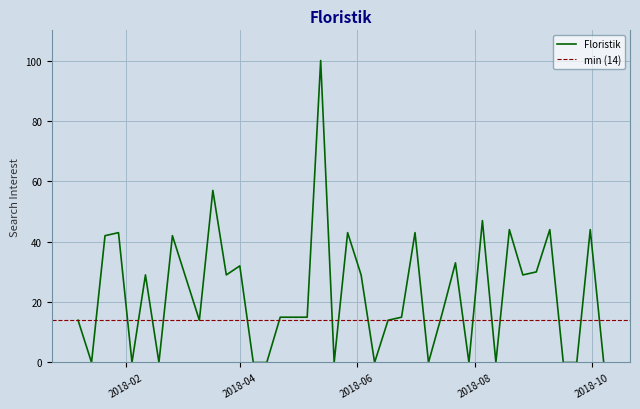

Rank the categories by value from lowest to highest.

2018-01-14, 2018-02-04, 2018-02-18, 2018-04-08, 2018-04-15, 2018-05-20, 2018-06-10, 2018-07-08, 2018-07-29, 2018-08-12, 2018-09-16, 2018-09-23, 2018-10-07, 2018-01-07, 2018-03-11, 2018-06-17, 2018-04-22, 2018-04-29, 2018-05-06, 2018-06-24, 2018-07-15, 2018-03-04, 2018-02-11, 2018-03-25, 2018-06-03, 2018-08-26, 2018-09-02, 2018-04-01, 2018-07-22, 2018-01-21, 2018-02-25, 2018-01-28, 2018-05-27, 2018-07-01, 2018-08-19, 2018-09-09, 2018-09-30, 2018-08-05, 2018-03-18, 2018-05-13